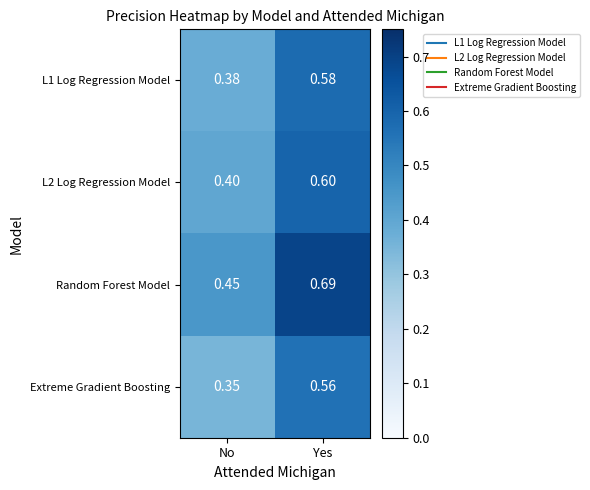

List the labels in order of L2 Log Regression Model value, largest first.

Yes, No